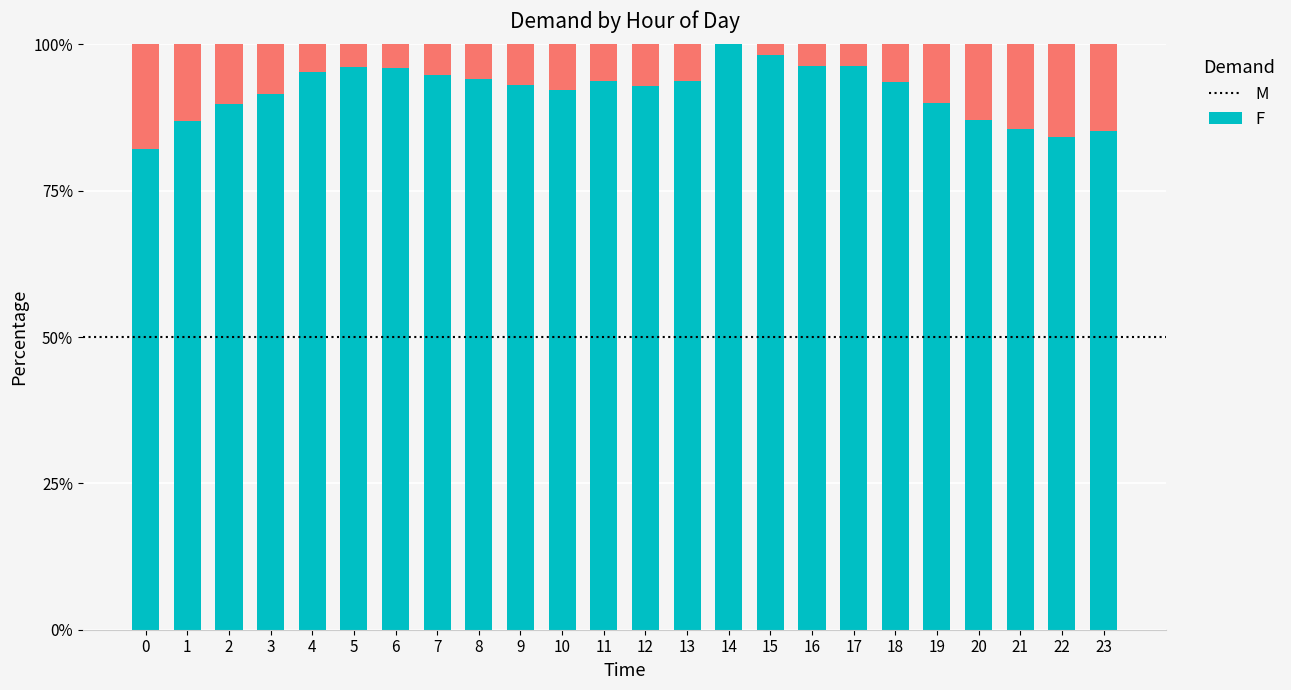

What is the difference between the maximum and second lowest values in the M series?

0.2